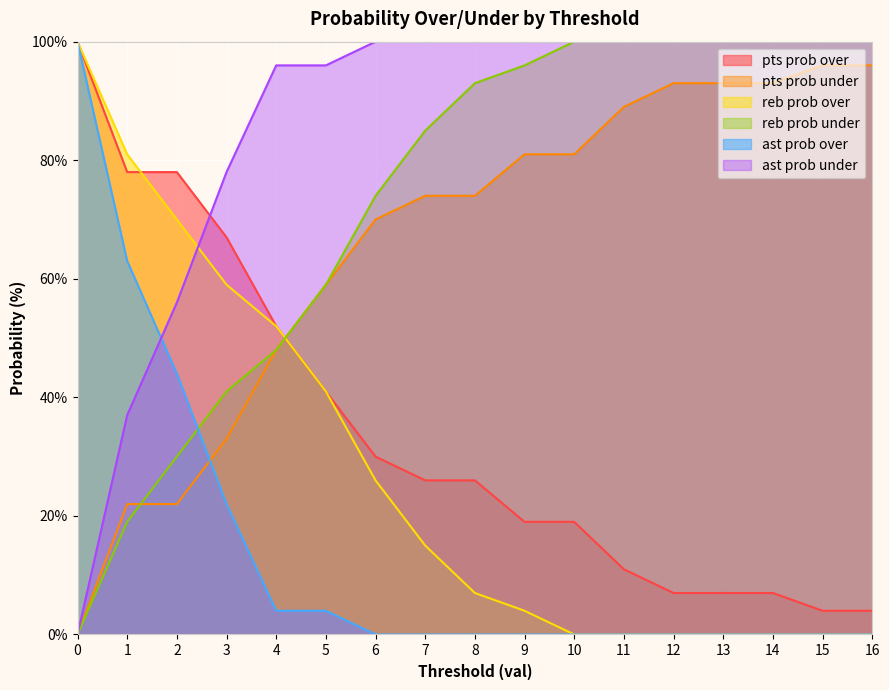

The pts prob under series shows 26 at 11. True or false?

False